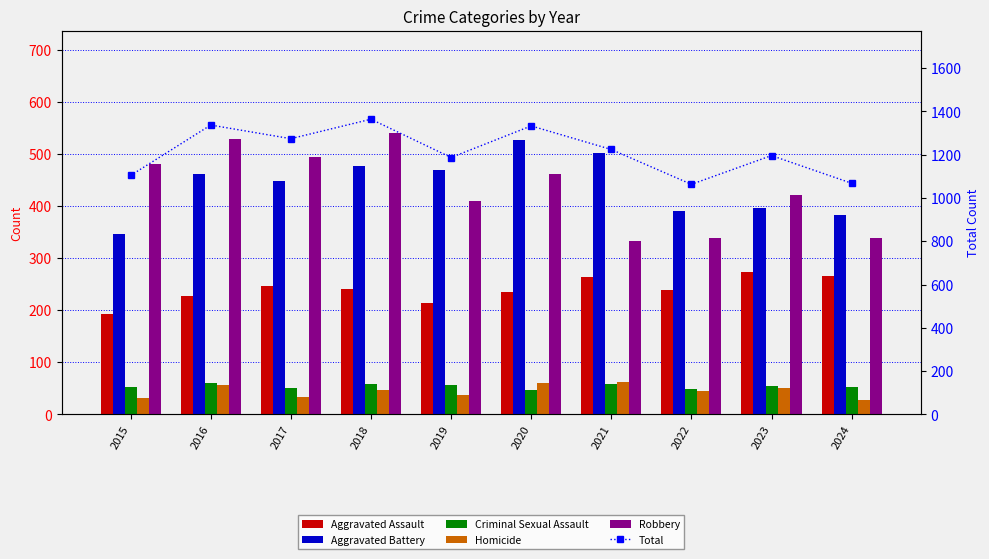

What is the approximate value of Criminal Sexual Assault at 2023, to the nearest 10?

50